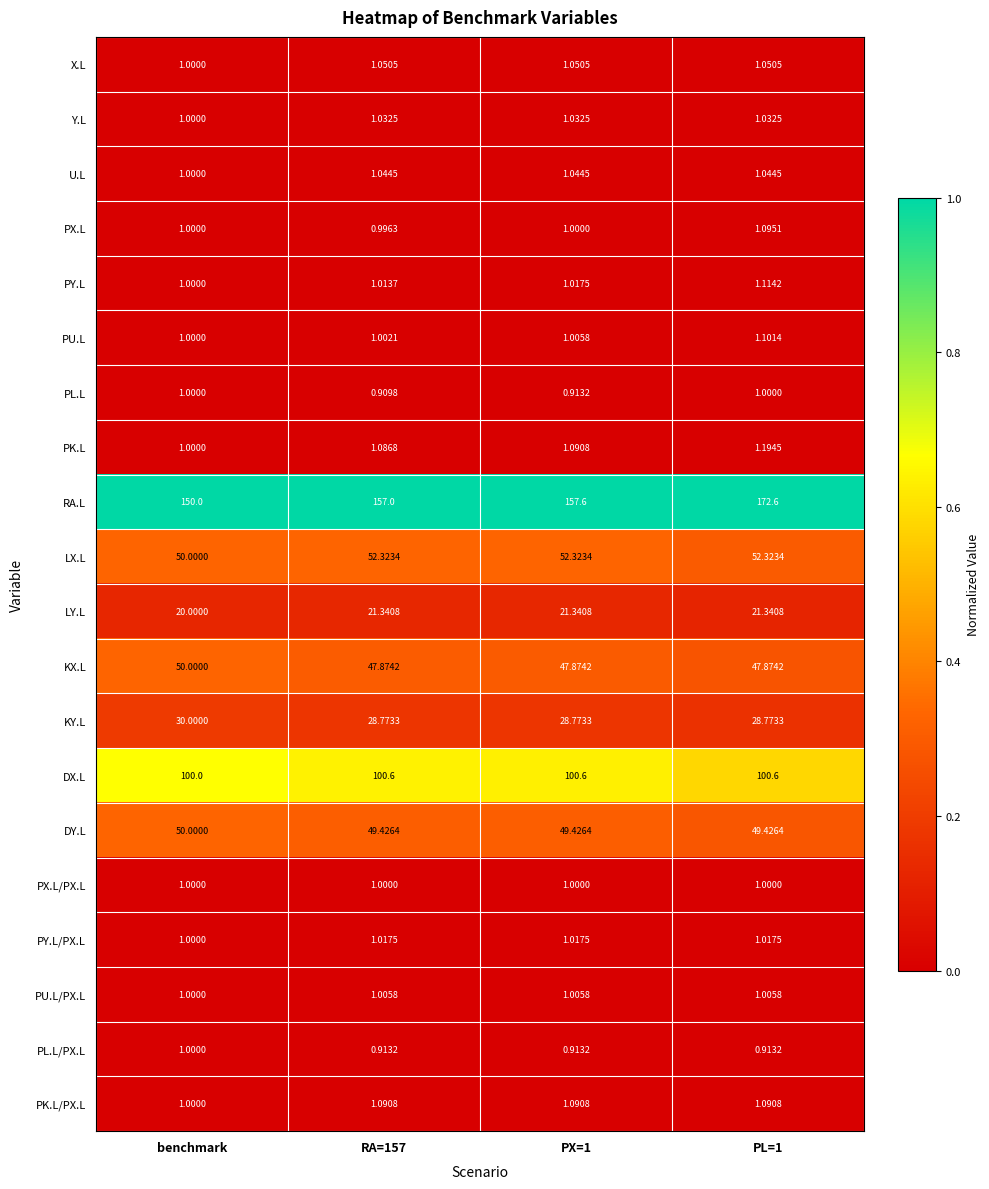

Which series has the largest range (max minus min)?

RA.L